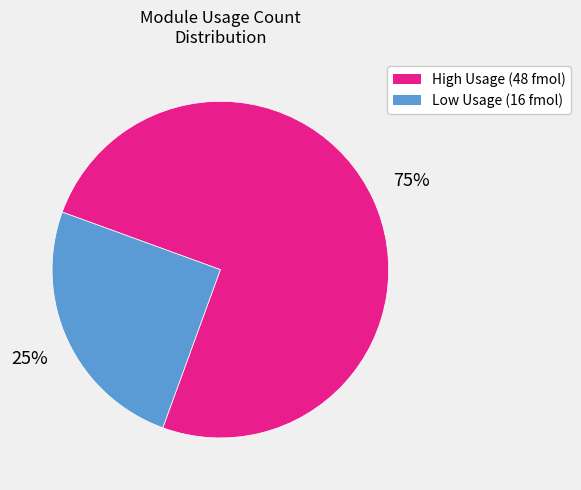

Is there a majority slice in this chart?

Yes